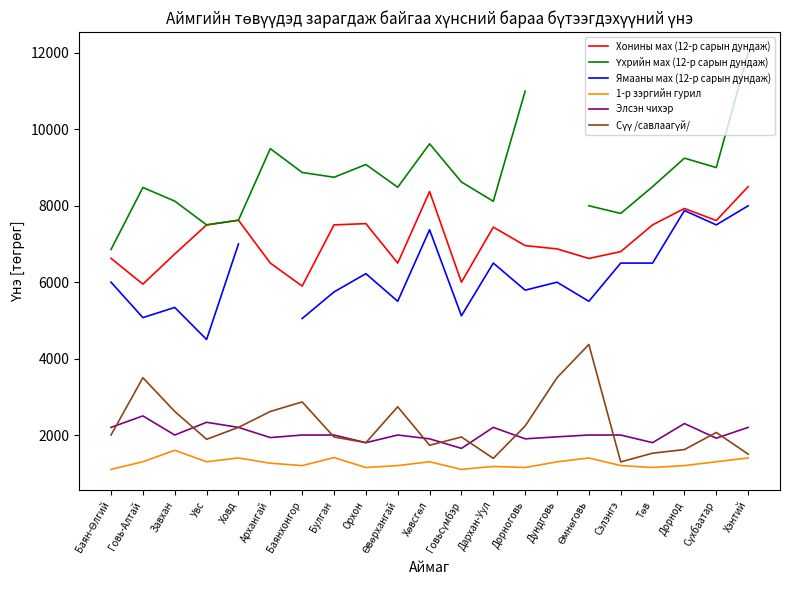

True or false: Үхрийн мах (12-р сарын дундаж) has a value of 4972.8 at Говьсүмбэр.

False